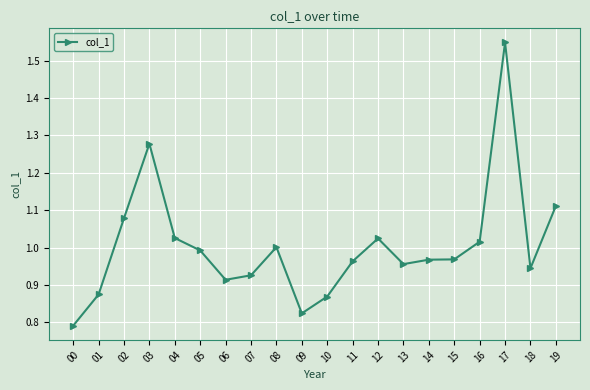

Between 12 and 17, which is larger?

17